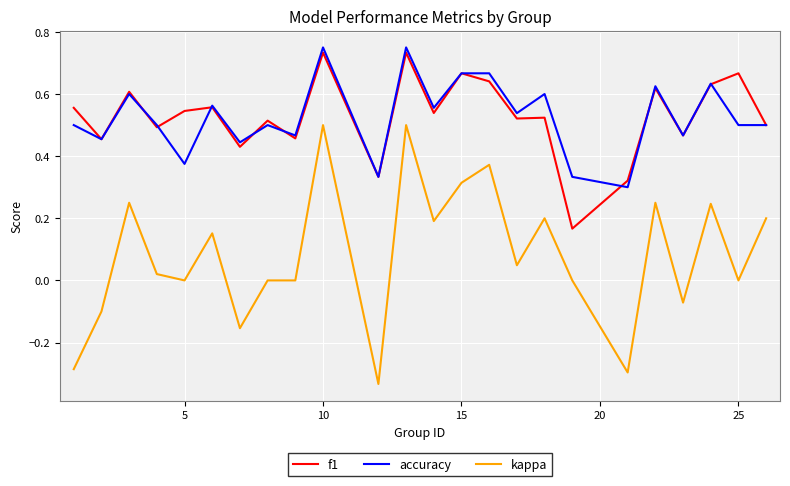

How many distinct data groups are displayed?

3